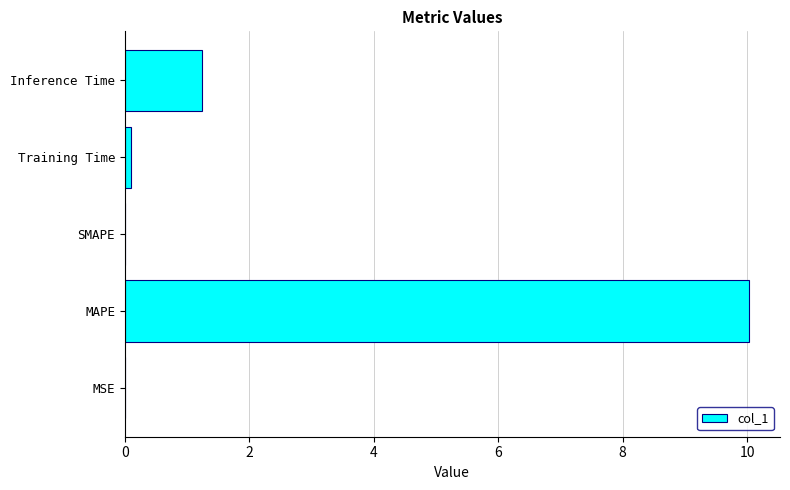

True or false: the data shows -4.3 at SMAPE.

False